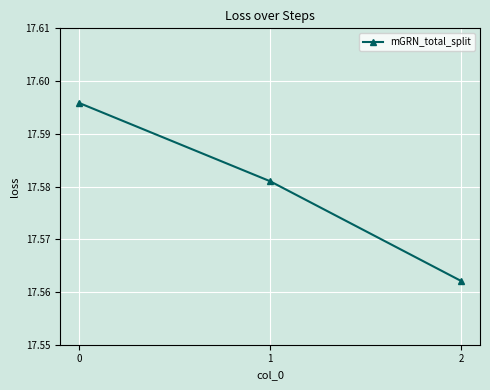

List the labels in order of value, smallest first.

2, 1, 0